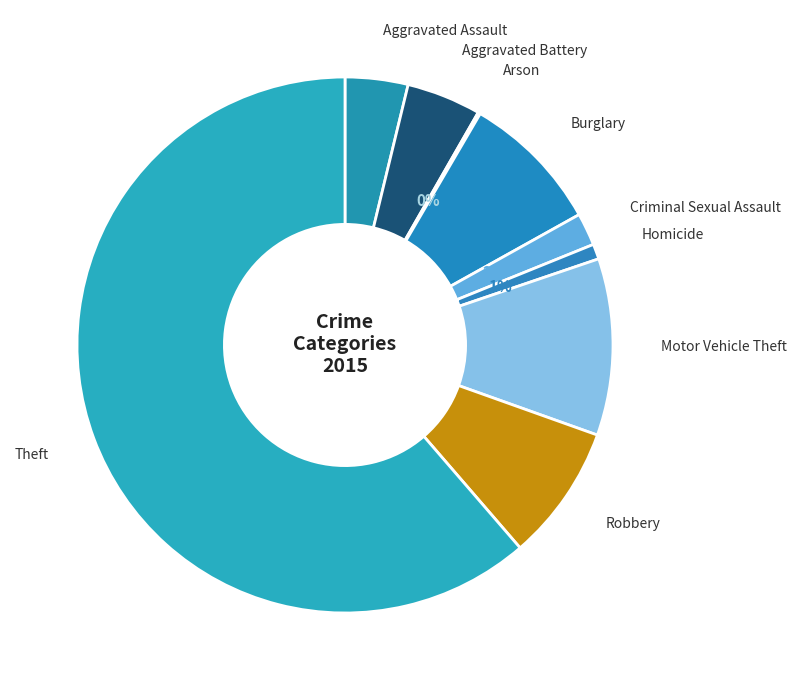

Does Theft represent more than half of the total?

Yes